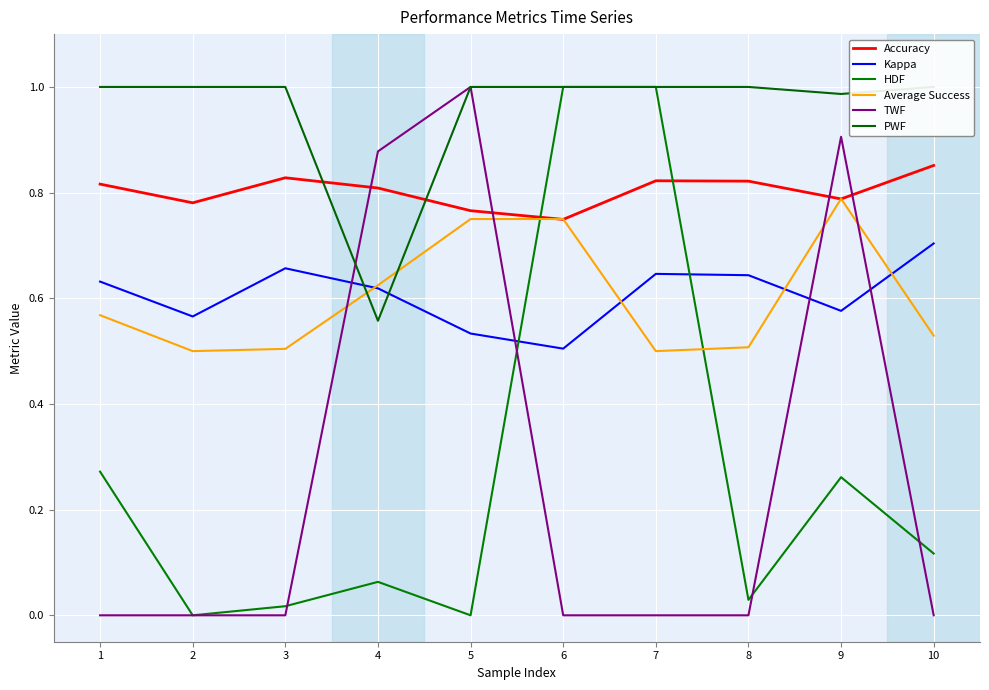

Which series changed the most between 7 and 10?

HDF